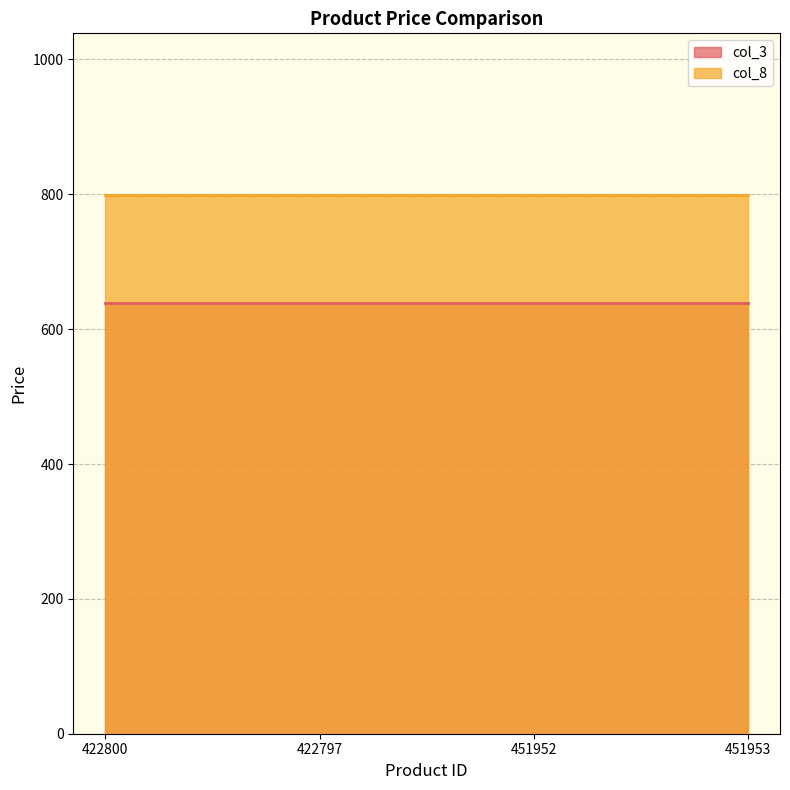

Which series has the widest spread of values?

col_3